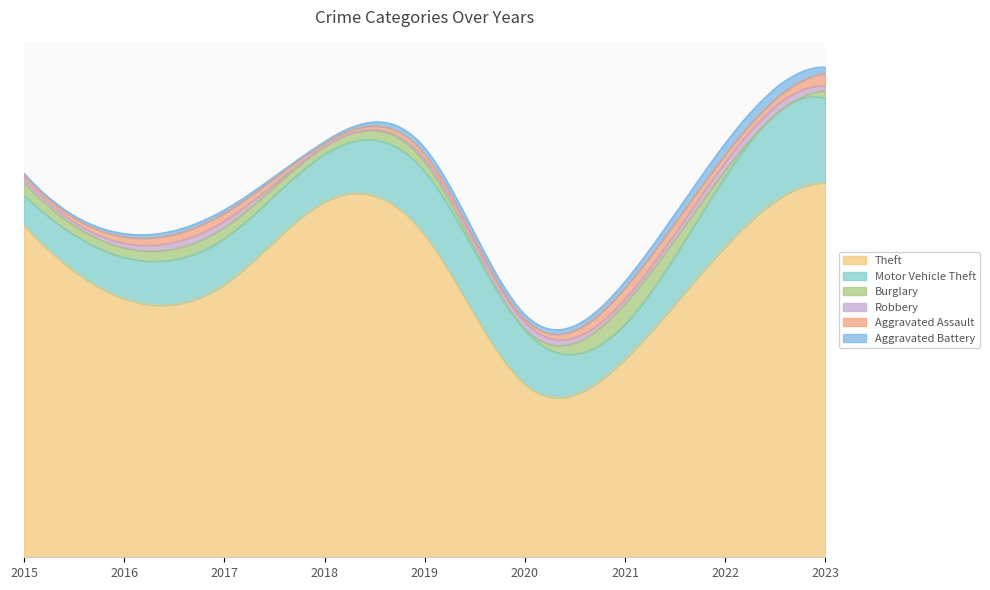

What is the value of the Motor Vehicle Theft point at the 5th from the left?

40